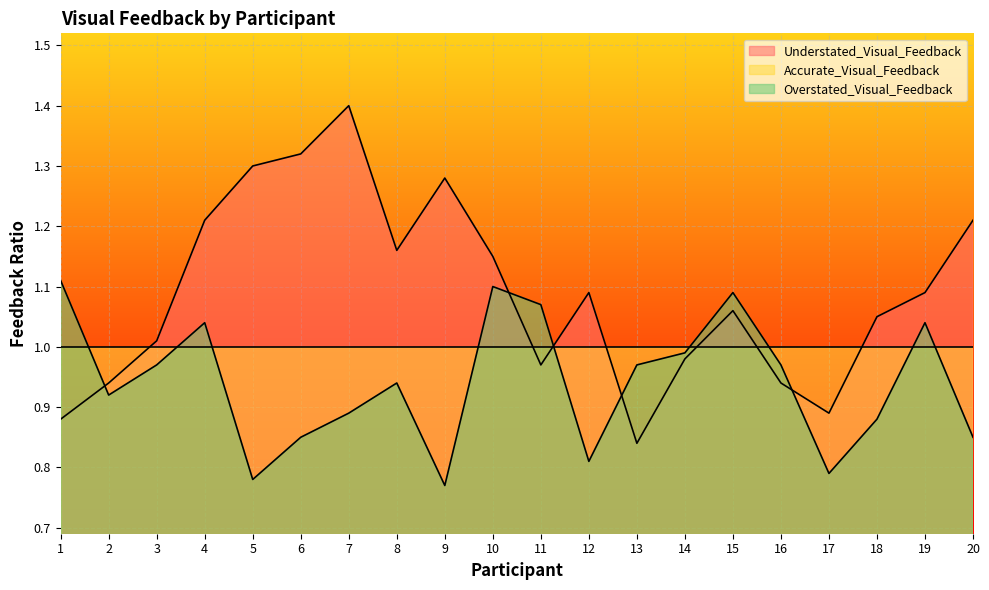

Where do Understated_Visual_Feedback and Overstated_Visual_Feedback first cross each other?

1 and 2